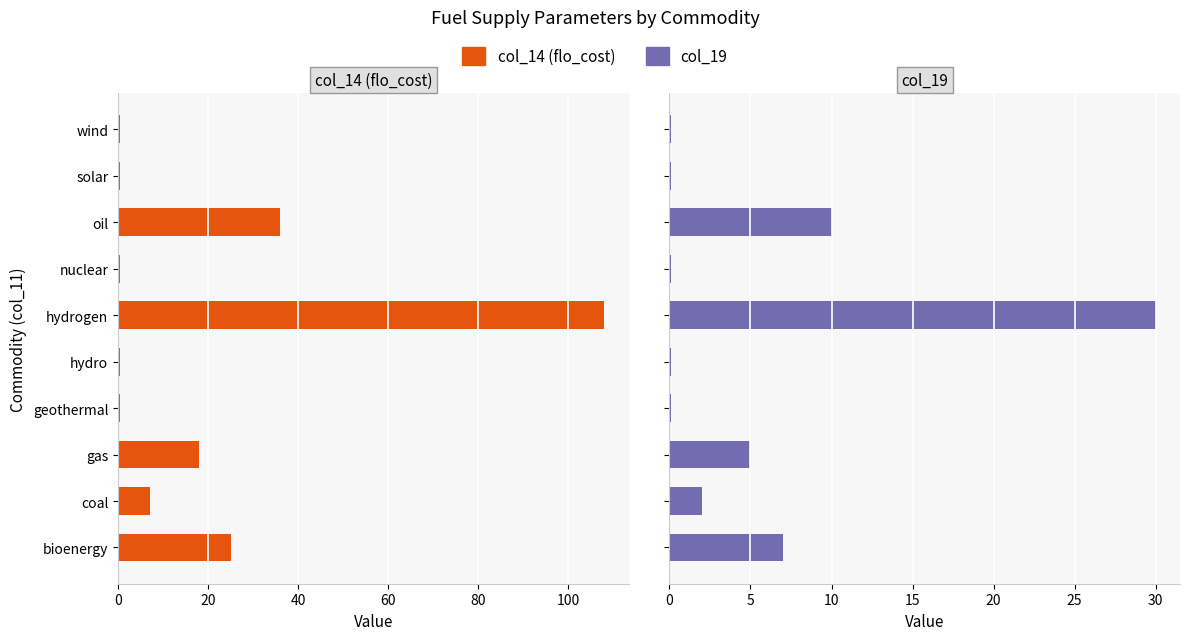

What is the greatest value displayed?

108.0